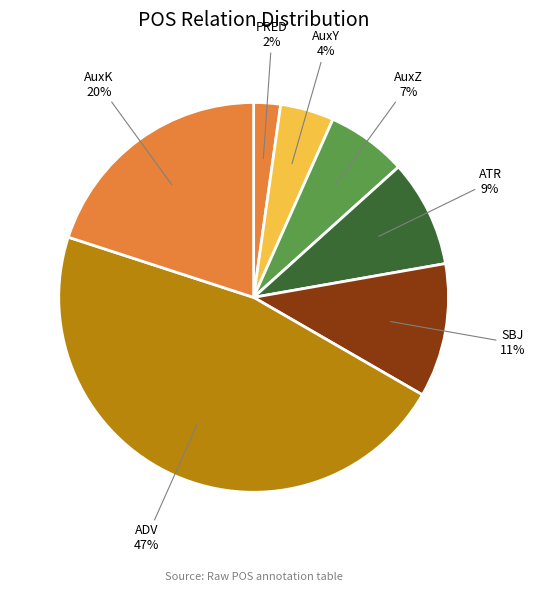

What is the ratio of the value at AuxK to the value at ATR?

2.2